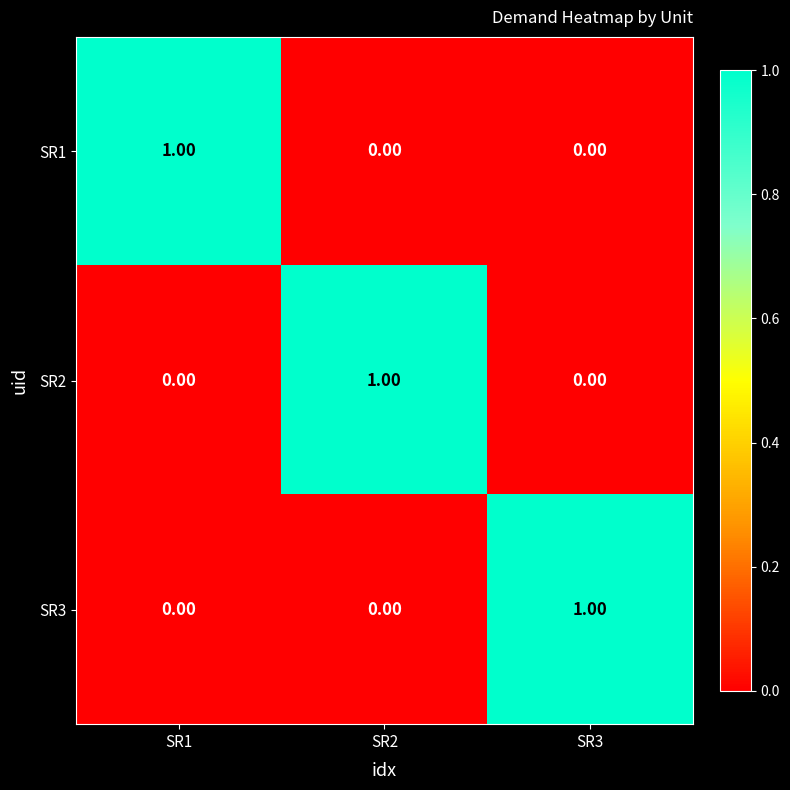

At how many categories does at least one series exceed 0?

3